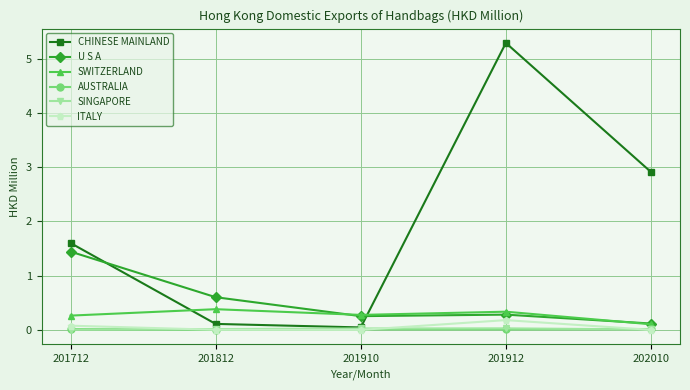

Which label corresponds to the largest value in the chart?

201912